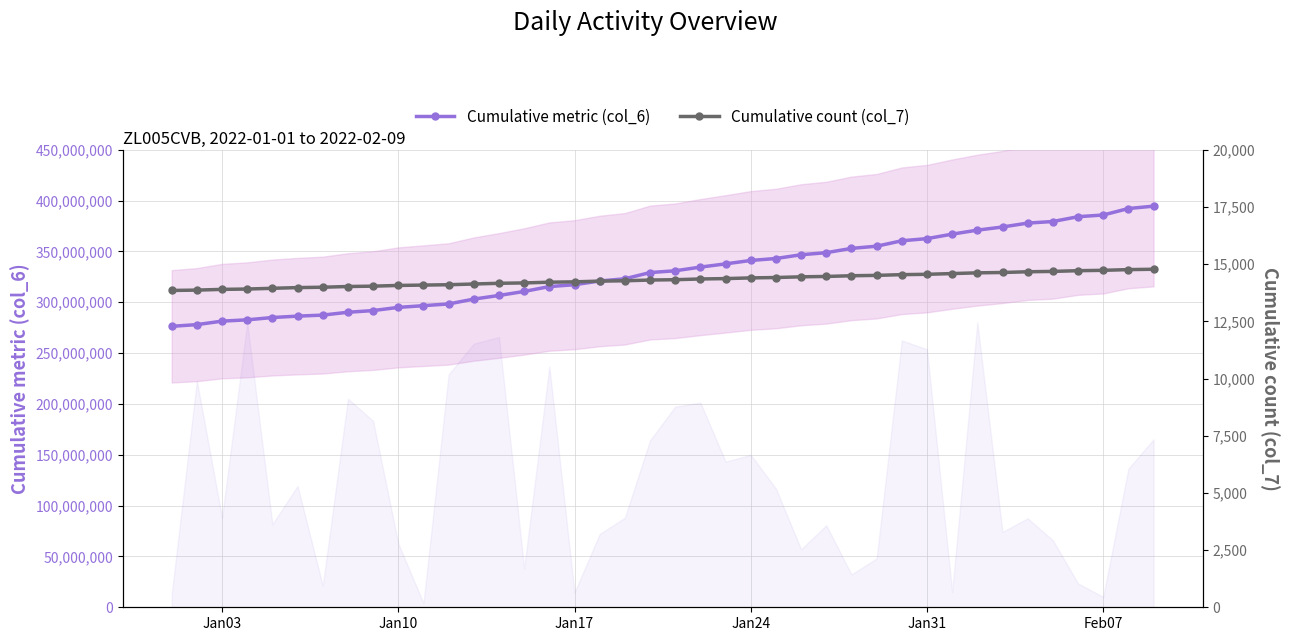

What is the difference between the maximum and second lowest values in the Cumulative metric (col_6) series?

116533090